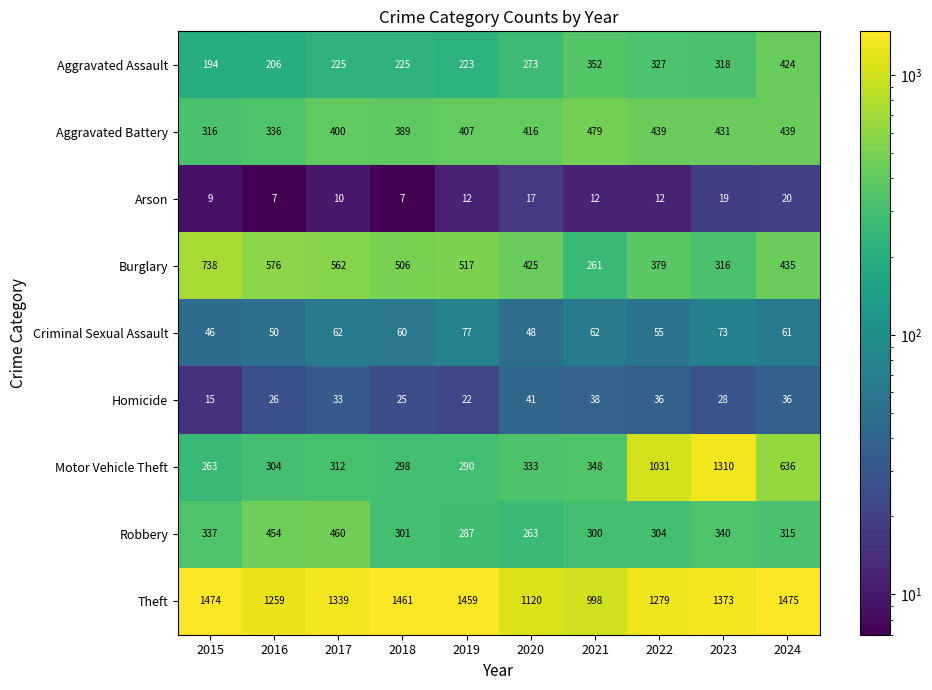

What is the sum of the Aggravated Assault values at 2023 and 2017?

543